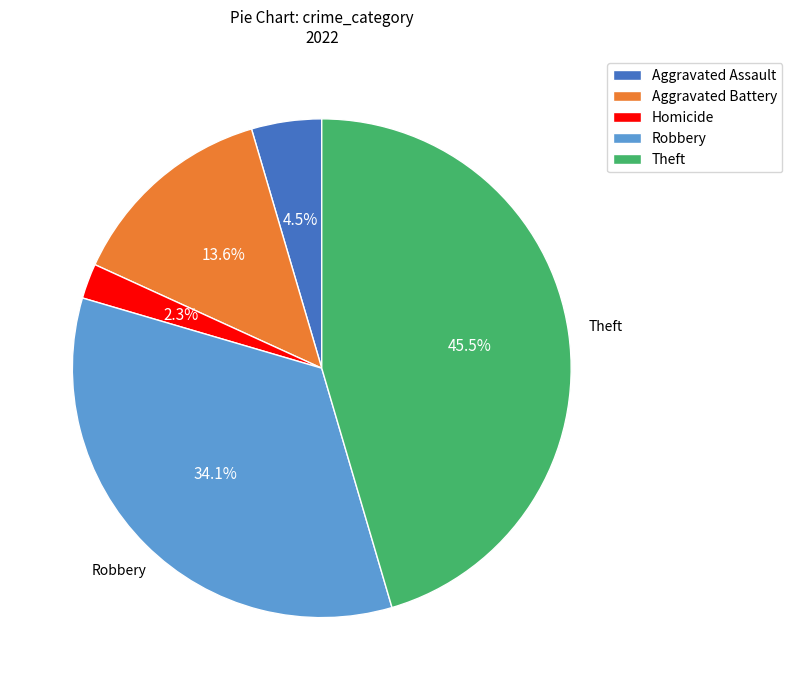

Is it true that Robbery is 34% of the pie?

True